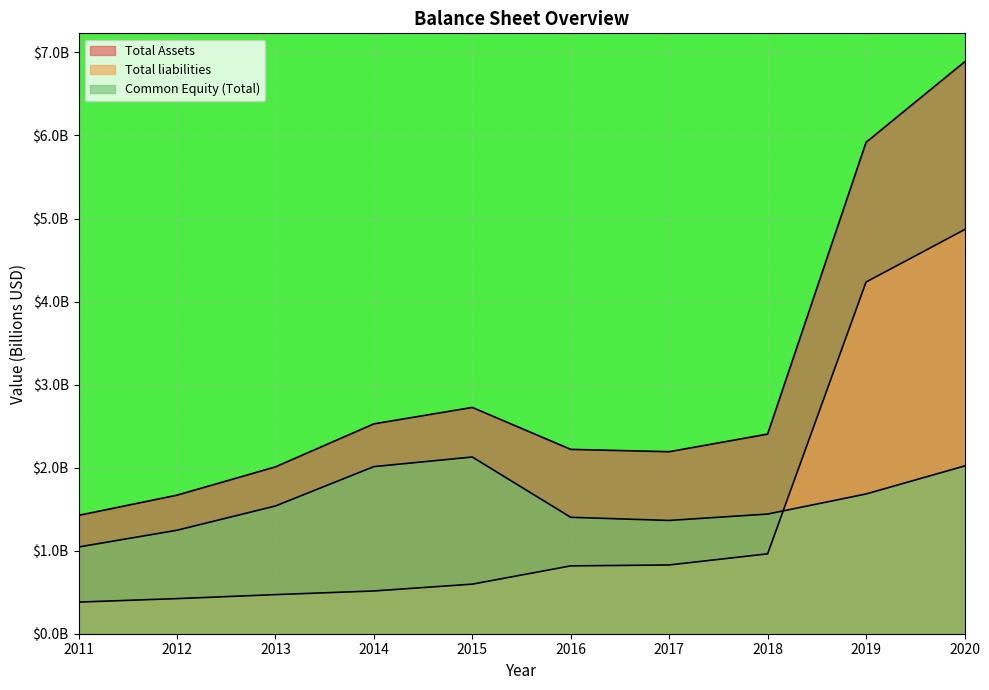

Count the number of categories in the chart.

10